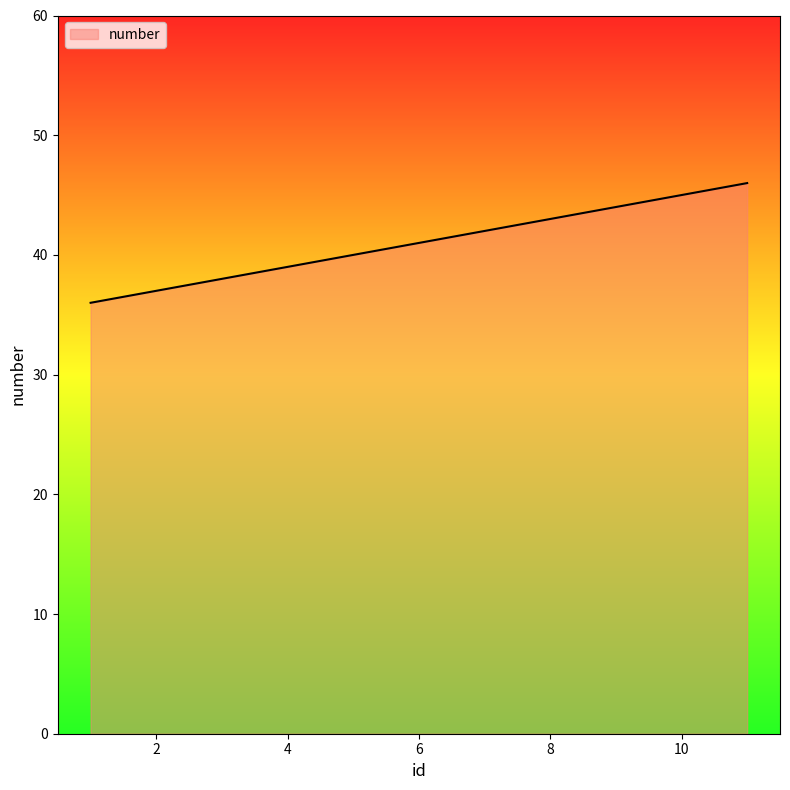

What is the greatest value displayed?

46